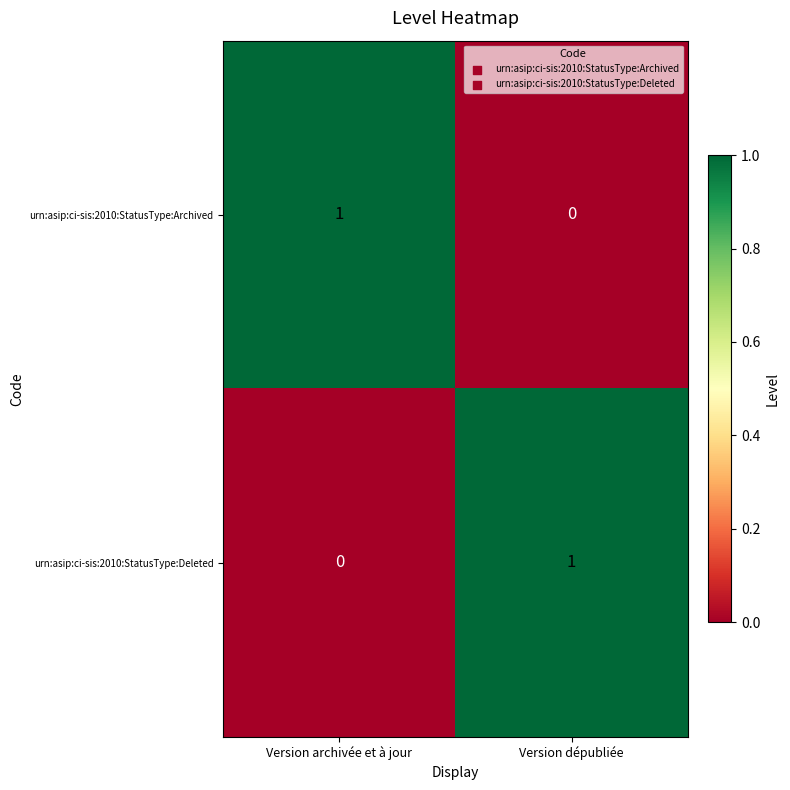

Rank the series at Version archivée et à jour from lowest to highest value.

urn:asip:ci-sis:2010:StatusType:Deleted, urn:asip:ci-sis:2010:StatusType:Archived